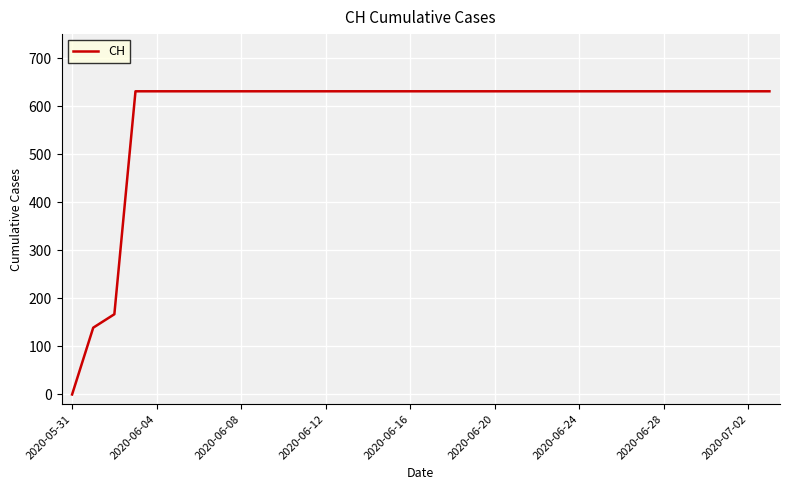

What is the maximum value shown in the chart?

631